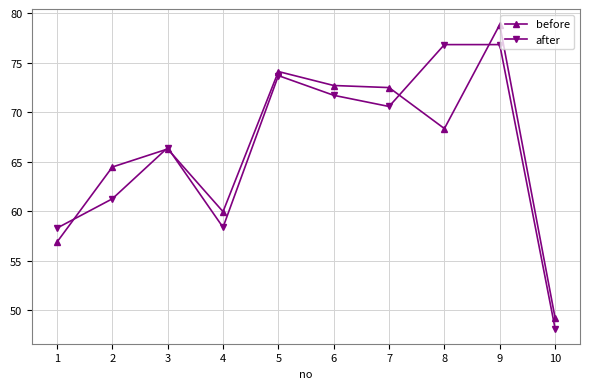

How many data points in before are less than 68?

5